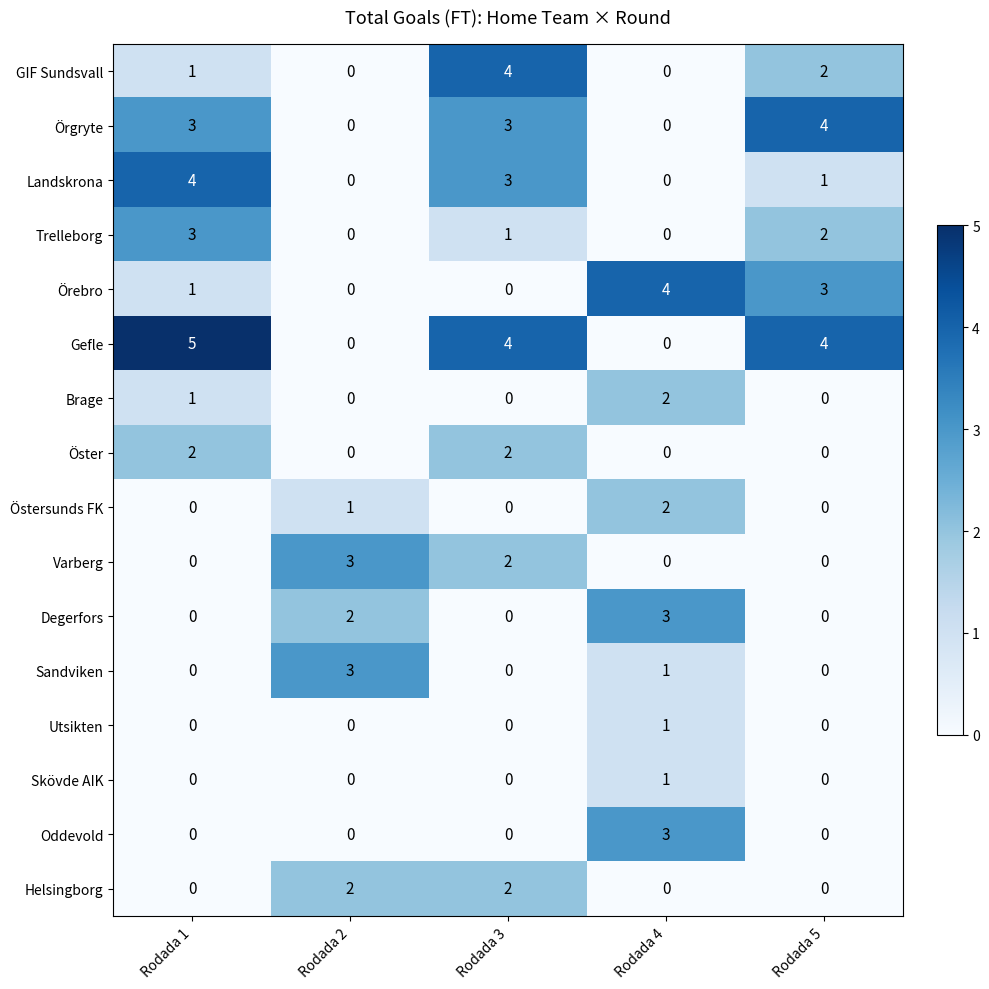

Is it true that Brage equals -1 at Rodada 3?

False